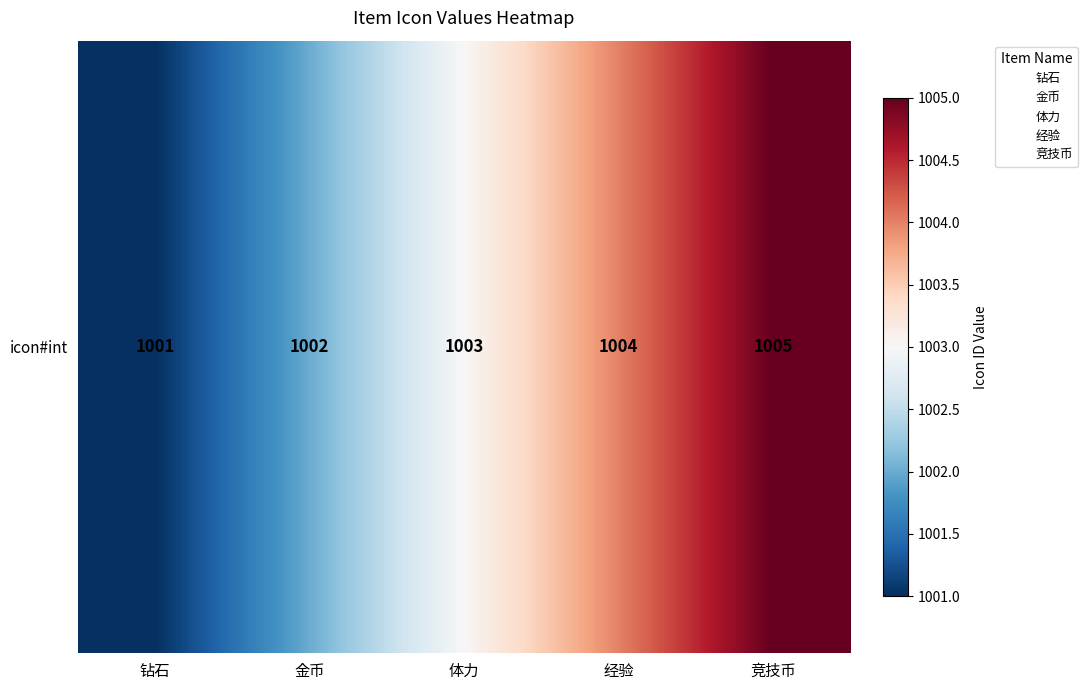

What is the sum of all values?

5015